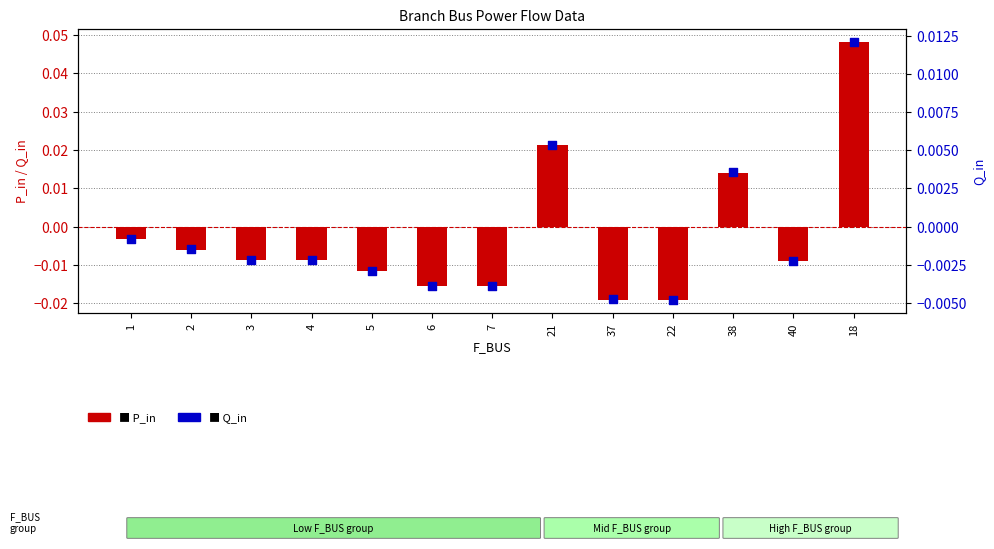

At how many categories does at least one series exceed 0?

3